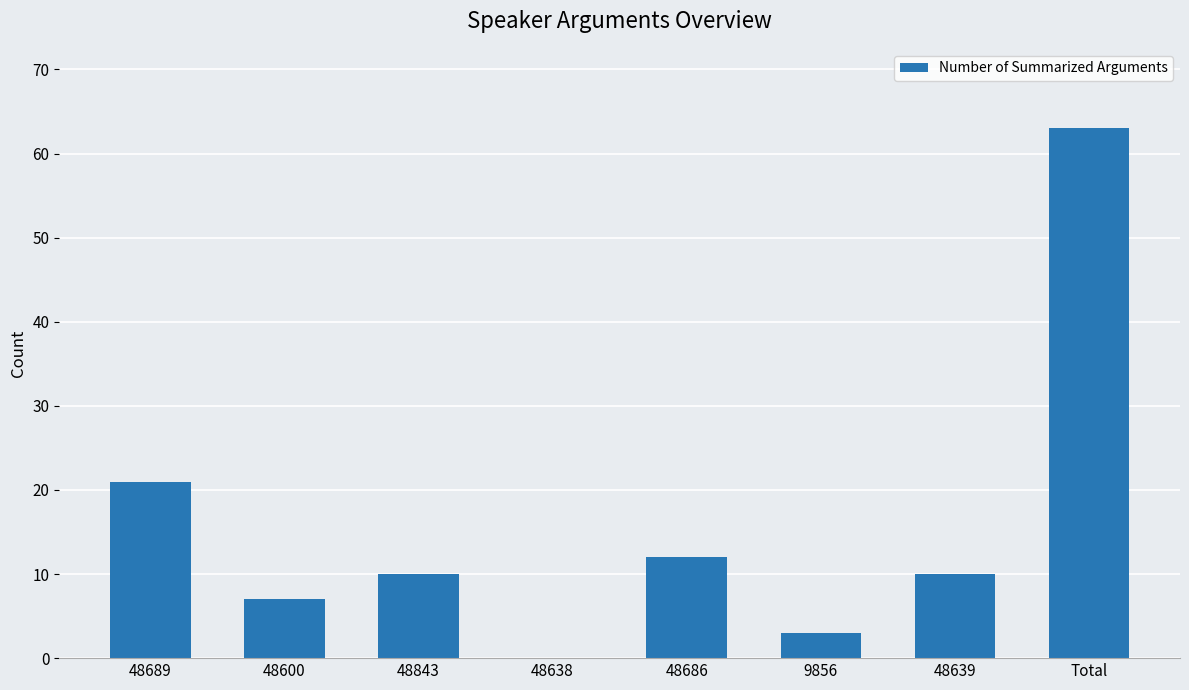

At which category does the chart reach its peak across all series?

Total